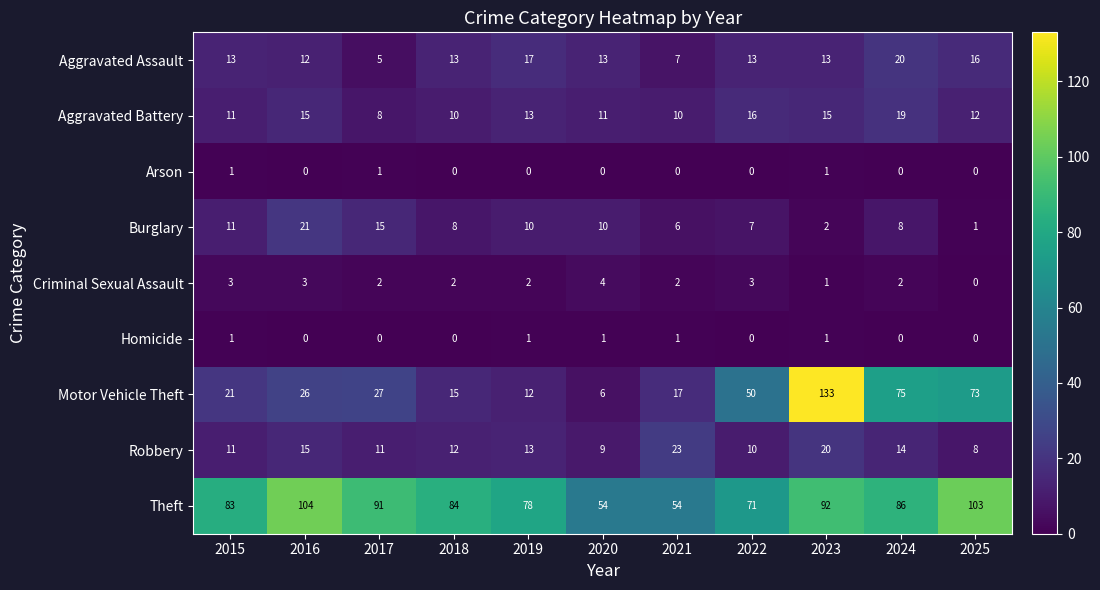

At which category does the chart reach its peak across all series?

2023